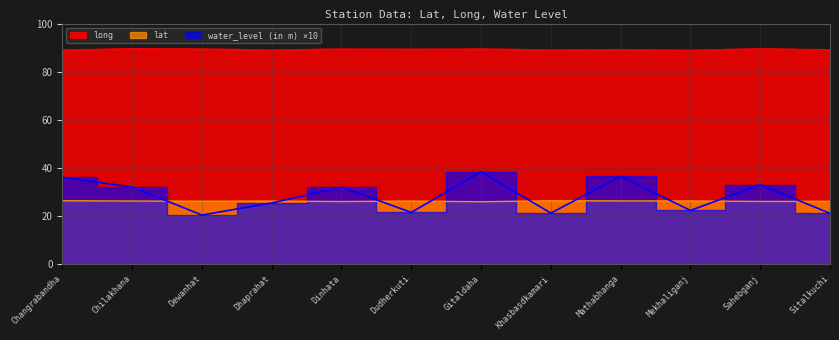

At which category does lat reach its first local valley?

Dewanhat